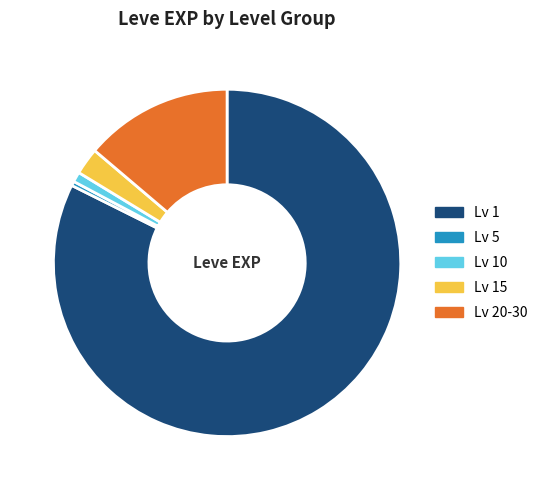

Rank the categories by value from lowest to highest.

Lv 5, Lv 10, Lv 15, Lv 20-30, Lv 1